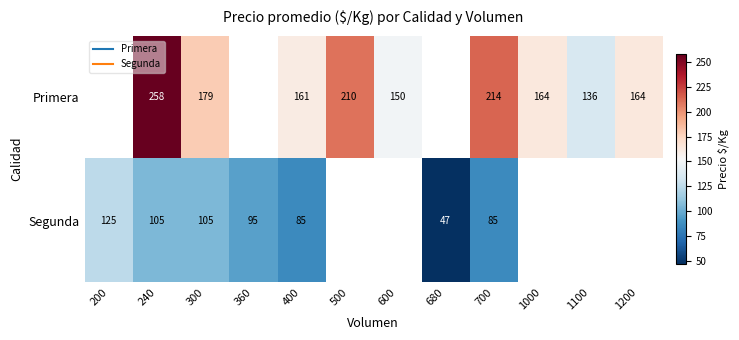

Which has a higher value, 1100 or 360?

360